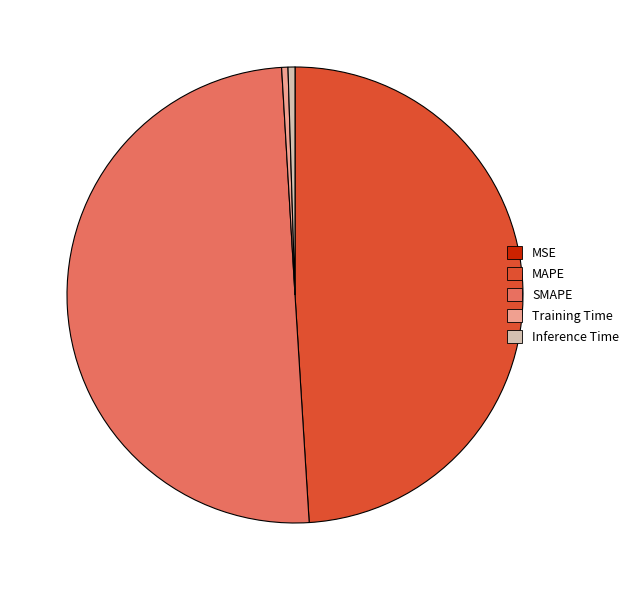

What portion of the pie excludes Inference Time?

99.5%